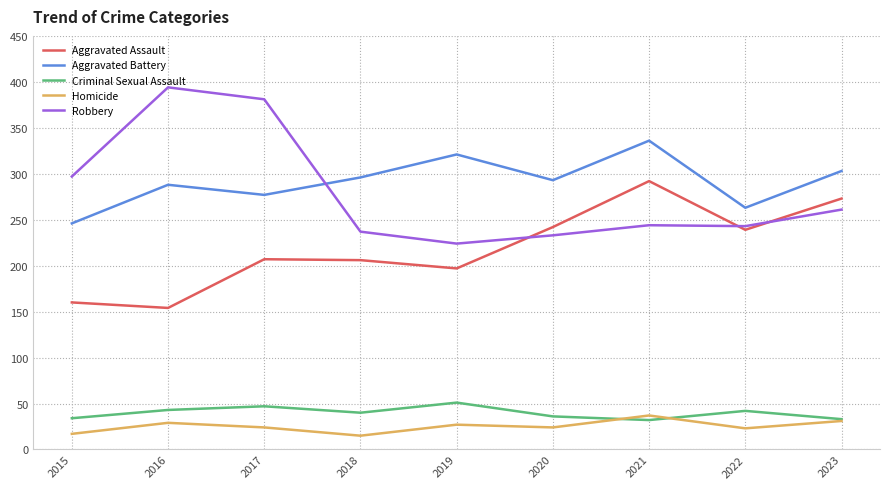

Is the value of Aggravated Assault at 2022 greater than the value of Aggravated Battery at 2023?

No